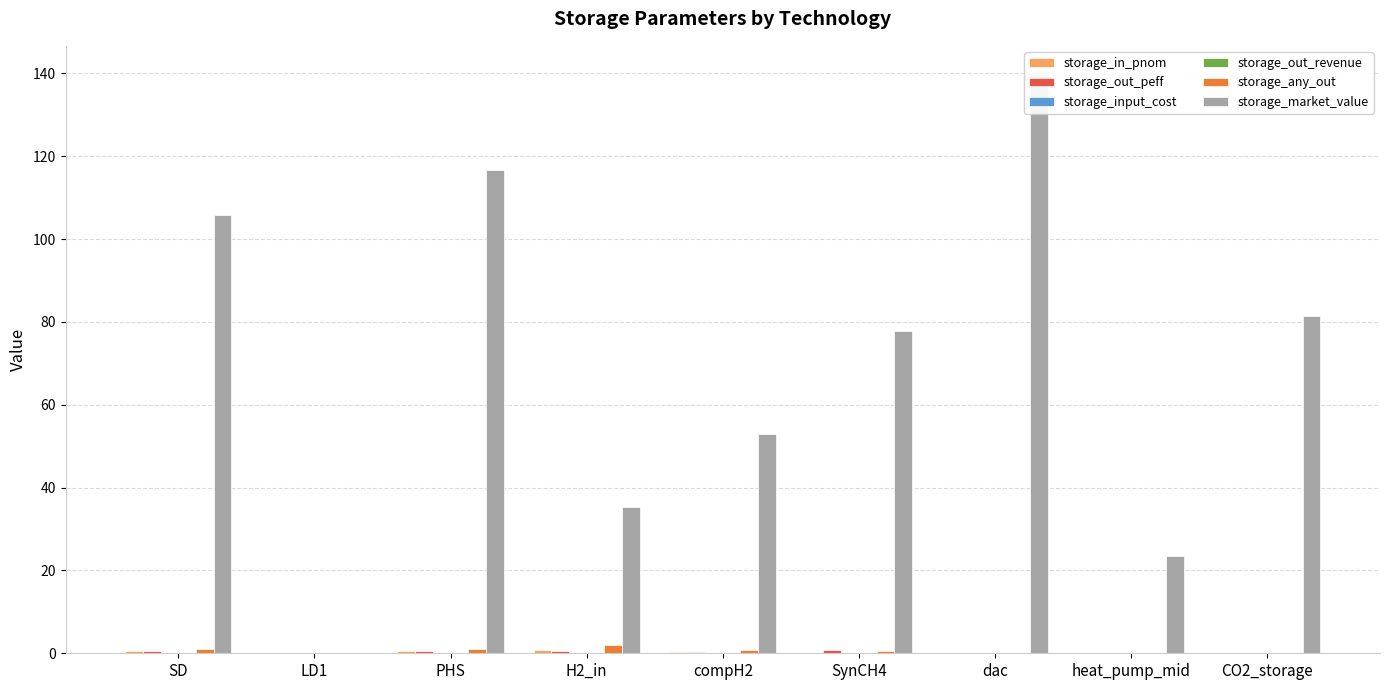

Reading left to right, transcribe all the data shown in this chart.

storage_in_pnom: 0.7	0.0	0.5	0.8	0.4	0.1	0.0	0.0	0.0
storage_out_peff: 0.7	0.0	0.5	0.6	0.3	0.8	0.0	0.0	0.0
storage_input_cost: 0.0	0.0	0.0	0.0	0.0	0.0	0.0	0.0	0.0
storage_out_revenue: 0.1	0.0	0.1	0.1	0.0	0.0	0.0	0.0	0.0
storage_any_out: 0.9	0.0	1.0	2.1	0.9	0.6	0.1	0.2	0.0
storage_market_value: 105.7	0.0	116.7	35.2	52.9	77.9	139.7	23.4	81.5